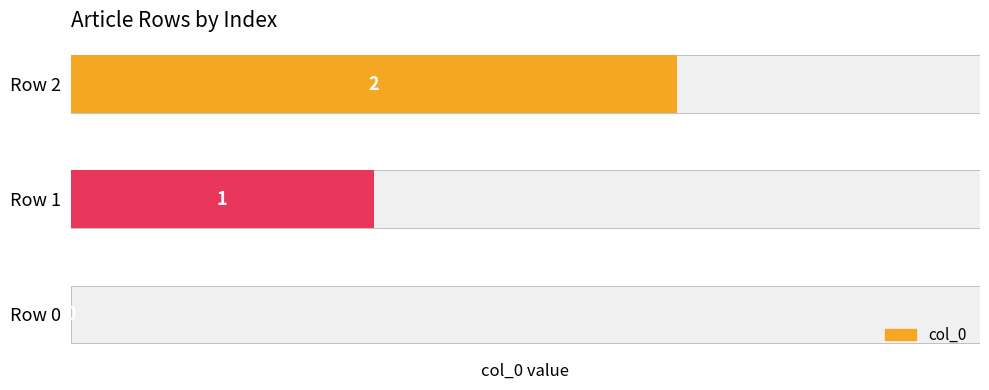

At which label is the value closest to 1?

Row 1